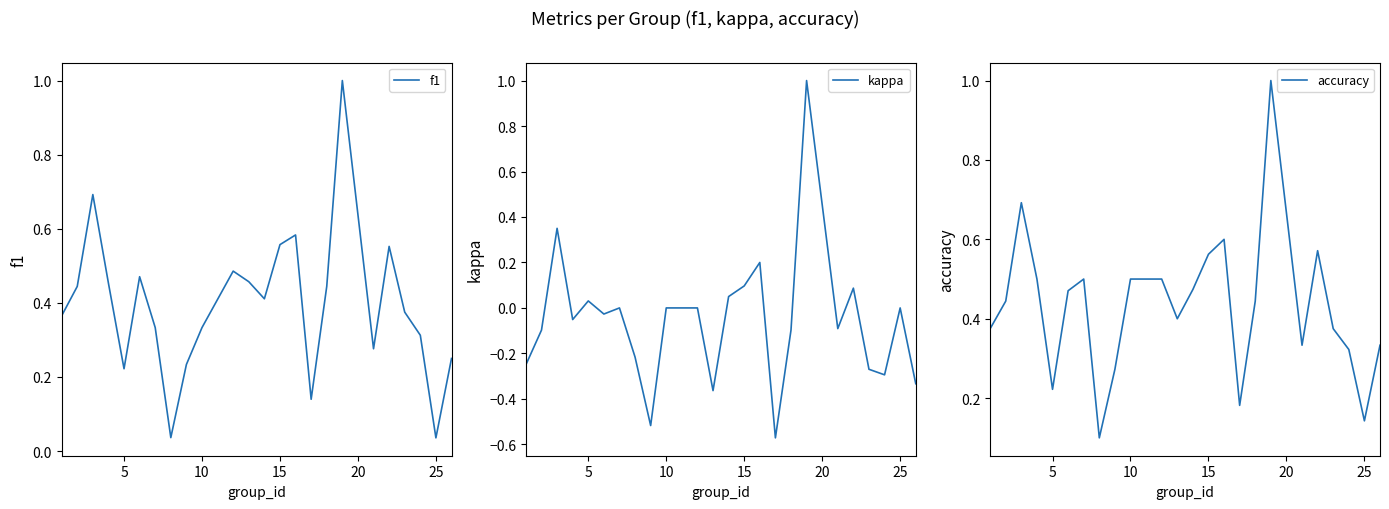

Does the chart have visible grid lines?

No